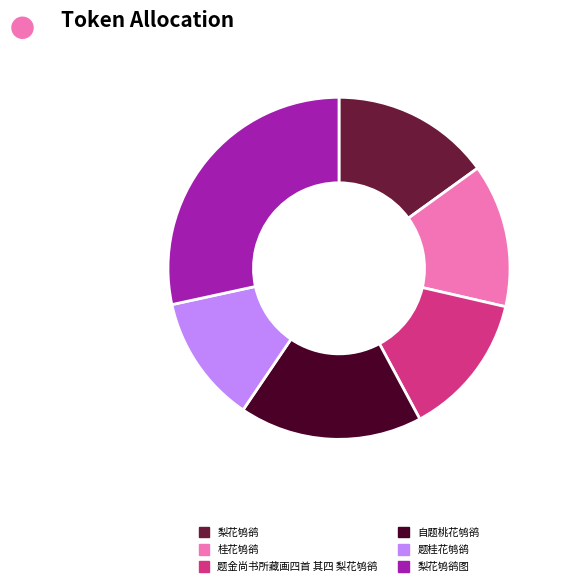

Approximately how many times larger is the value at 自题桃花鸲鹆 compared to 梨花鸲鹆图?

0.6